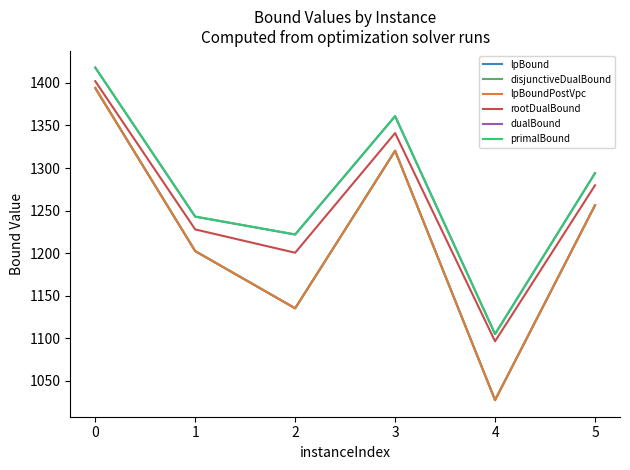

What is the value of the primalBound point at the 3rd from the left?

1222.0